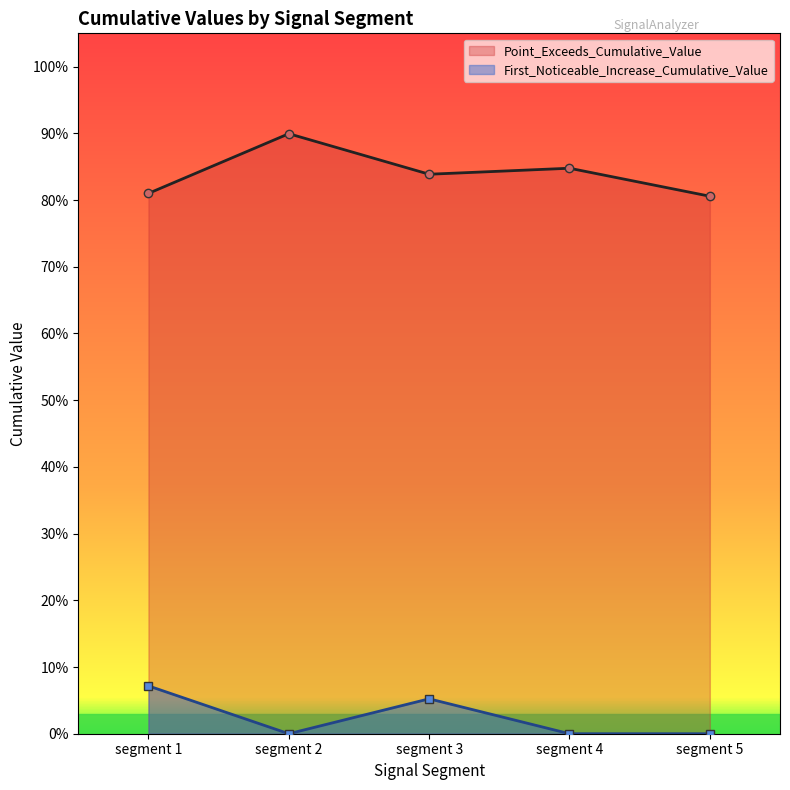

True or false: First_Noticeable_Increase_Cumulative_Value and Point_Exceeds_Cumulative_Value intersect in this chart.

False